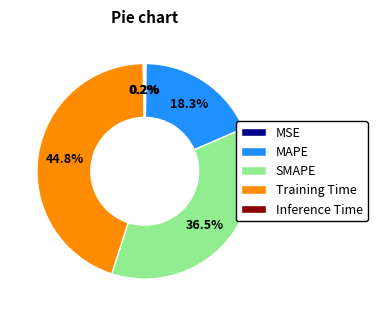

To the nearest percent, what is the average slice percentage?

20%